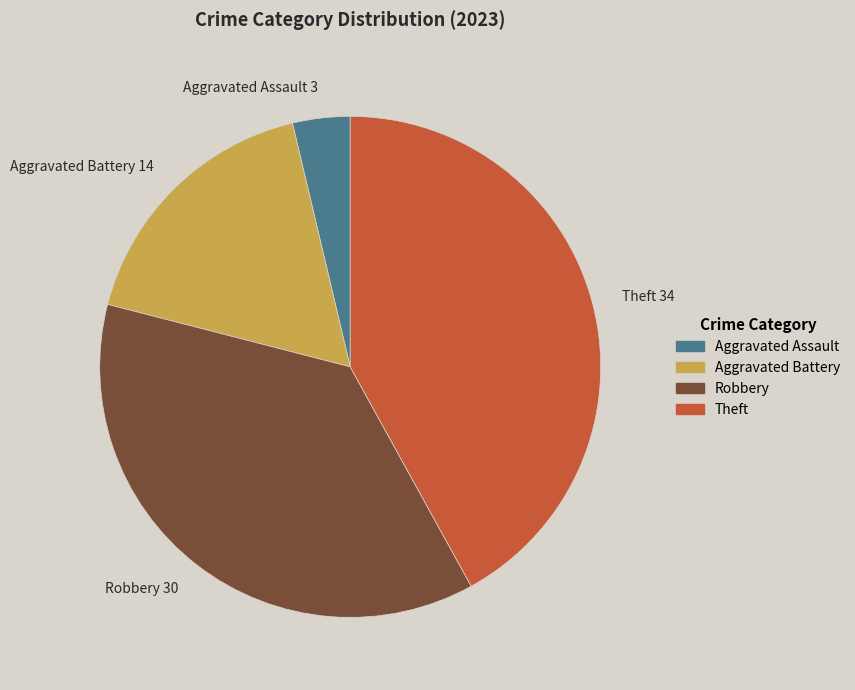

Between Theft and Aggravated Assault, which is larger?

Theft